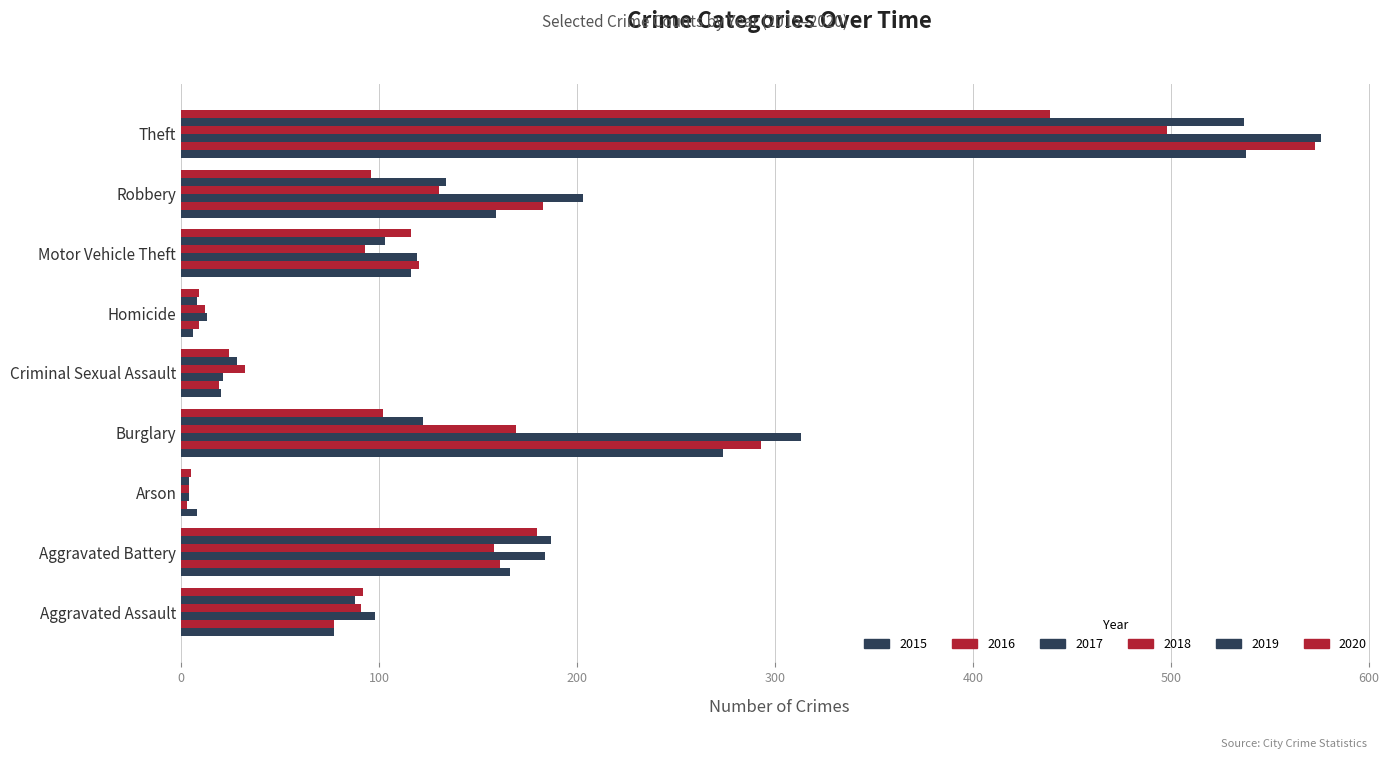

Rank the categories by 2019 value from highest to lowest.

Theft, Aggravated Battery, Robbery, Burglary, Motor Vehicle Theft, Aggravated Assault, Criminal Sexual Assault, Homicide, Arson